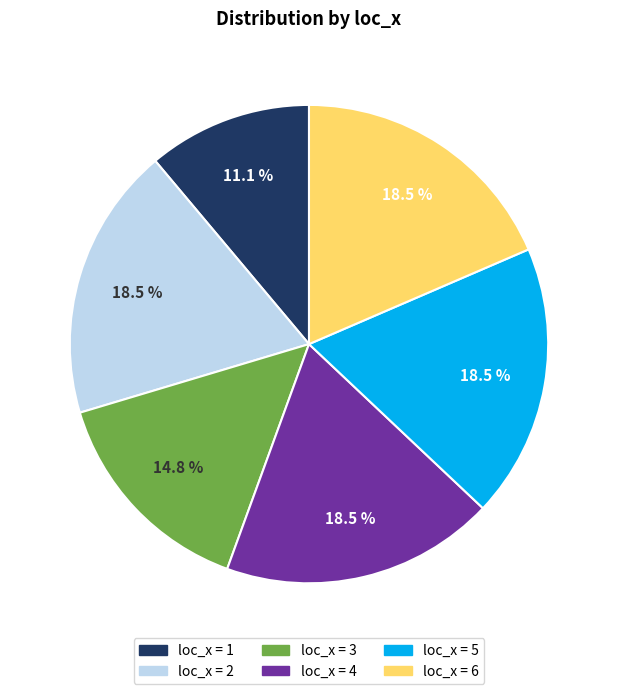

Is there a majority slice in this chart?

No